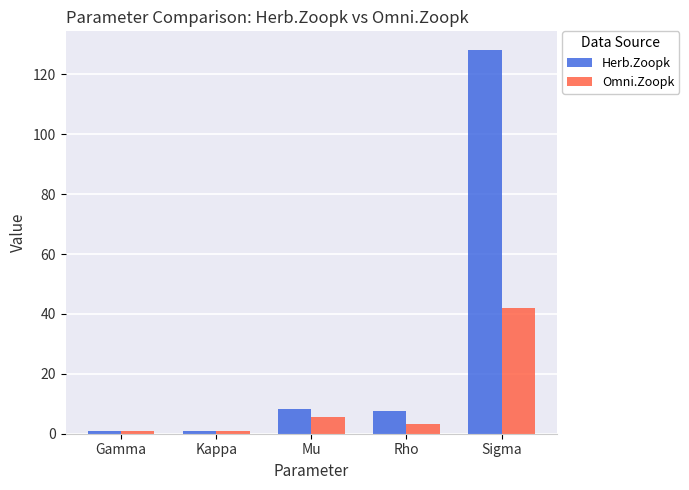

At which label does Omni.Zoopk first exceed 3?

Mu